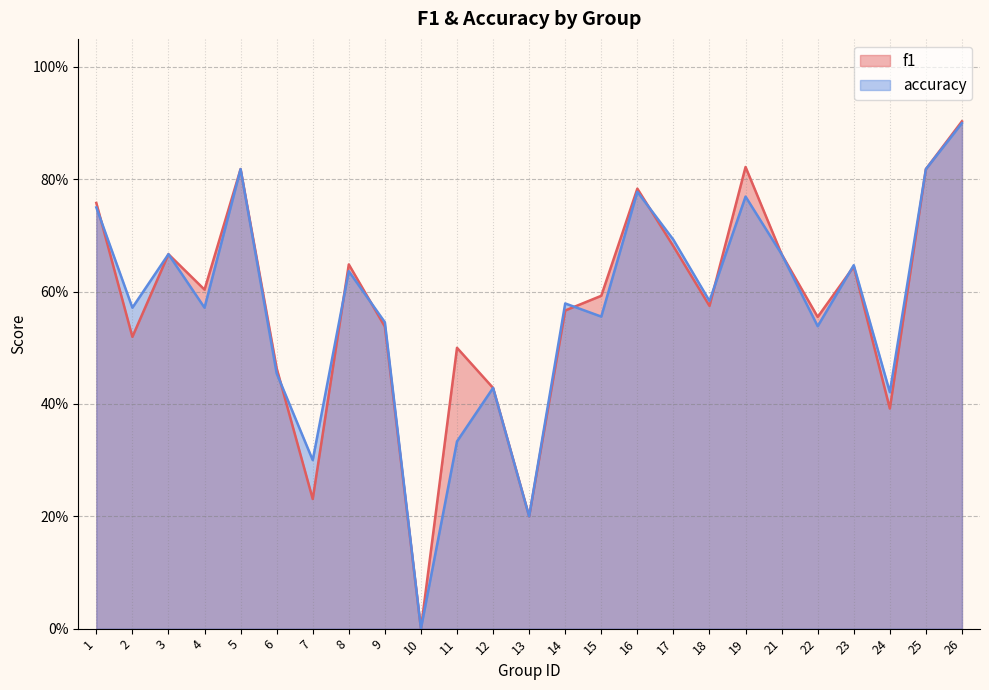

Where is the first local minimum for accuracy?

2